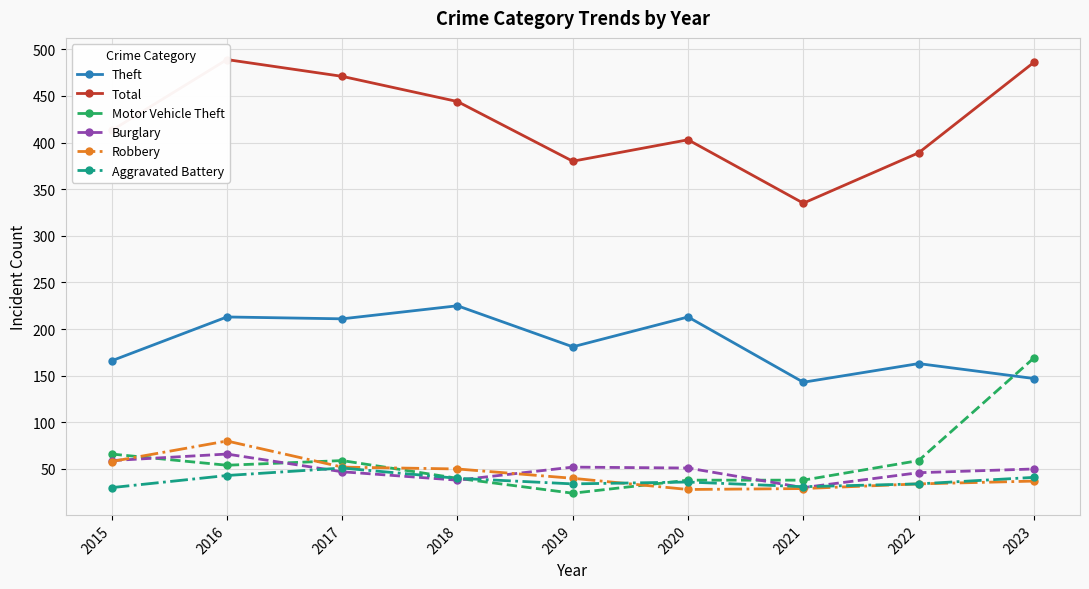

Reading left to right, list all the values displayed in this chart.

Theft: 2015=166	2016=213	2017=211	2018=225	2019=181	2020=213	2021=143	2022=163	2023=147
Total: 2015=413	2016=489	2017=471	2018=444	2019=380	2020=403	2021=335	2022=389	2023=486
Motor Vehicle Theft: 2015=66	2016=54	2017=59	2018=40	2019=24	2020=38	2021=38	2022=59	2023=169
Burglary: 2015=59	2016=66	2017=47	2018=38	2019=52	2020=51	2021=30	2022=46	2023=50
Robbery: 2015=58	2016=80	2017=52	2018=50	2019=40	2020=28	2021=29	2022=34	2023=37
Aggravated Battery: 2015=30	2016=43	2017=51	2018=40	2019=34	2020=36	2021=31	2022=34	2023=41